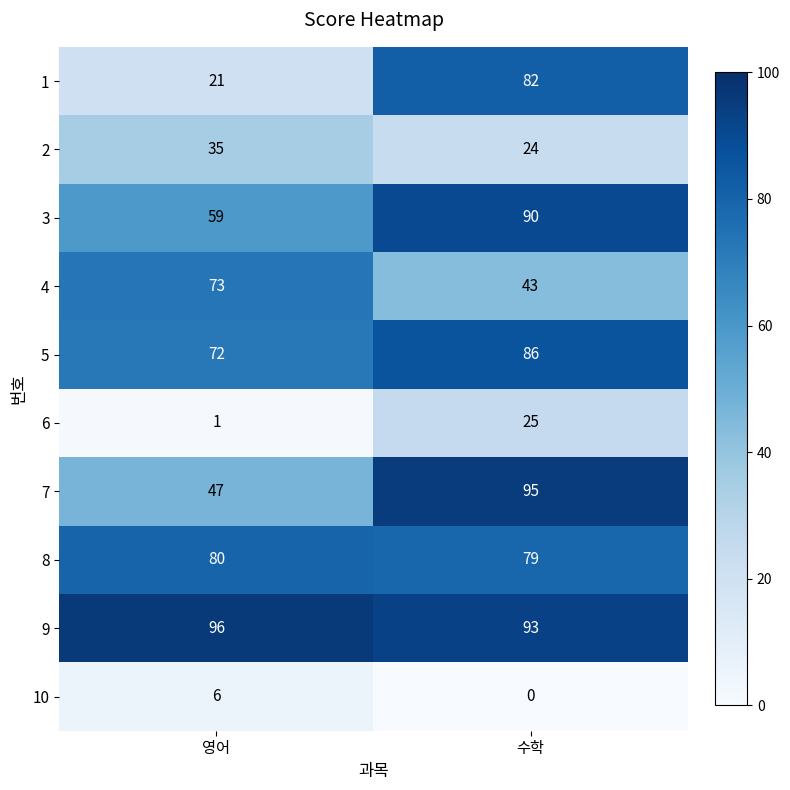

What is the difference between the highest and lowest values at 영어?

95